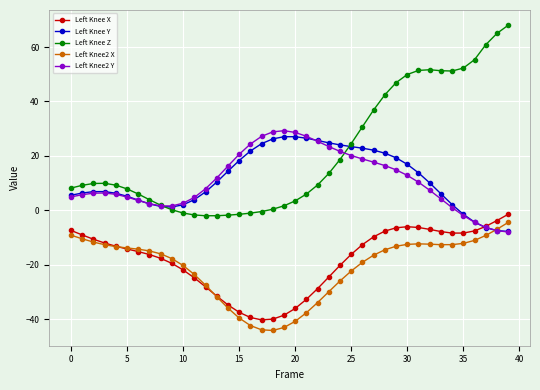

True or false: Left Knee Y has more than 1 points higher than both neighbors.

True